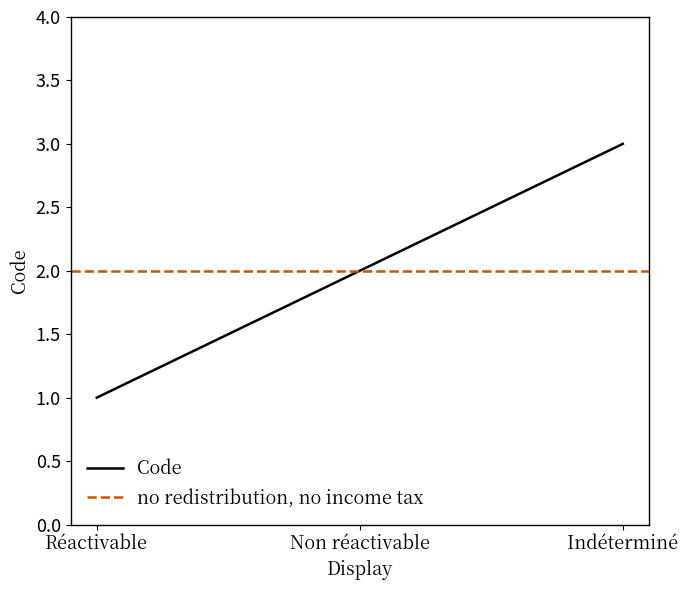

Which category has the lowest value in the Code series?

Réactivable